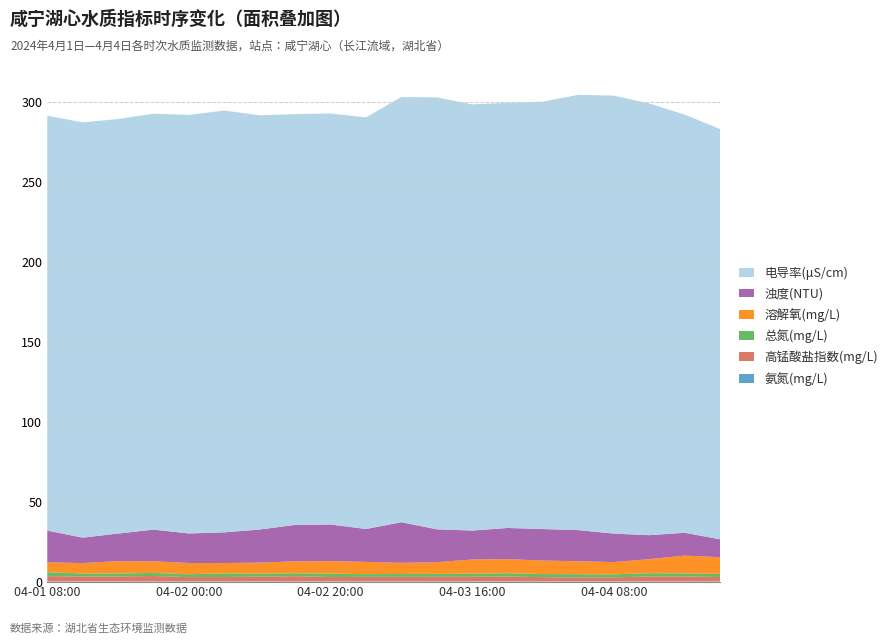

Reading right to left, list all the values displayed in this chart.

氨氮(mg/L): 04-04 20:00=0.1	04-04 16:00=0.1	04-04 12:00=0.1	04-04 08:00=0.1	04-04 04:00=0.1	04-04 00:00=0.1	04-03 20:00=0.1	04-03 16:00=0.1	04-03 12:00=0.2	04-03 08:00=0.2	04-03 00:00=0.2	04-02 20:00=0.2	04-02 16:00=0.1	04-02 12:00=0.2	04-02 08:00=0.2	04-02 00:00=0.2	04-01 20:00=0.1	04-01 16:00=0.1	04-01 12:00=0.1	04-01 08:00=0.2
高锰酸盐指数(mg/L): 04-04 20:00=2.8	04-04 16:00=3.2	04-04 12:00=3.1	04-04 08:00=2.6	04-04 04:00=2.6	04-04 00:00=2.7	04-03 20:00=3.1	04-03 16:00=2.9	04-03 12:00=2.9	04-03 08:00=2.8	04-03 00:00=2.9	04-02 20:00=2.7	04-02 16:00=3.3	04-02 12:00=3.0	04-02 08:00=2.8	04-02 00:00=2.7	04-01 20:00=3.4	04-01 16:00=3.1	04-01 12:00=3.1	04-01 08:00=3.3
总氮(mg/L): 04-04 20:00=1.9	04-04 16:00=1.9	04-04 12:00=2.0	04-04 08:00=1.9	04-04 04:00=2.0	04-04 00:00=1.9	04-03 20:00=2.0	04-03 16:00=1.9	04-03 12:00=1.8	04-03 08:00=1.8	04-03 00:00=1.7	04-02 20:00=2.1	04-02 16:00=1.8	04-02 12:00=1.9	04-02 08:00=2.3	04-02 00:00=1.8	04-01 20:00=1.9	04-01 16:00=1.9	04-01 12:00=1.9	04-01 08:00=2.5
溶解氧(mg/L): 04-04 20:00=10.5	04-04 16:00=11.1	04-04 12:00=8.8	04-04 08:00=7.7	04-04 04:00=8.1	04-04 00:00=8.4	04-03 20:00=8.8	04-03 16:00=8.9	04-03 12:00=7.3	04-03 08:00=7.0	04-03 00:00=7.6	04-02 20:00=7.9	04-02 16:00=7.5	04-02 12:00=6.9	04-02 08:00=6.4	04-02 00:00=7.0	04-01 20:00=7.3	04-01 16:00=7.7	04-01 12:00=6.5	04-01 08:00=6.1
浊度(NTU): 04-04 20:00=11.2	04-04 16:00=14.3	04-04 12:00=15.0	04-04 08:00=17.8	04-04 04:00=19.5	04-04 00:00=19.7	04-03 20:00=19.5	04-03 16:00=18.1	04-03 12:00=20.6	04-03 08:00=25.4	04-03 00:00=20.6	04-02 20:00=22.9	04-02 16:00=22.8	04-02 12:00=20.7	04-02 08:00=19.2	04-02 00:00=18.5	04-01 20:00=19.8	04-01 16:00=17.3	04-01 12:00=15.9	04-01 08:00=19.9
电导率(μS/cm): 04-04 20:00=256.7	04-04 16:00=261.7	04-04 12:00=270.2	04-04 08:00=274.1	04-04 04:00=272.4	04-04 00:00=267.5	04-03 20:00=266.1	04-03 16:00=266.7	04-03 12:00=270.3	04-03 08:00=266.1	04-03 00:00=257.6	04-02 20:00=257.2	04-02 16:00=257.1	04-02 12:00=259.2	04-02 08:00=264.0	04-02 00:00=261.9	04-01 20:00=260.3	04-01 16:00=259.4	04-01 12:00=259.9	04-01 08:00=259.6